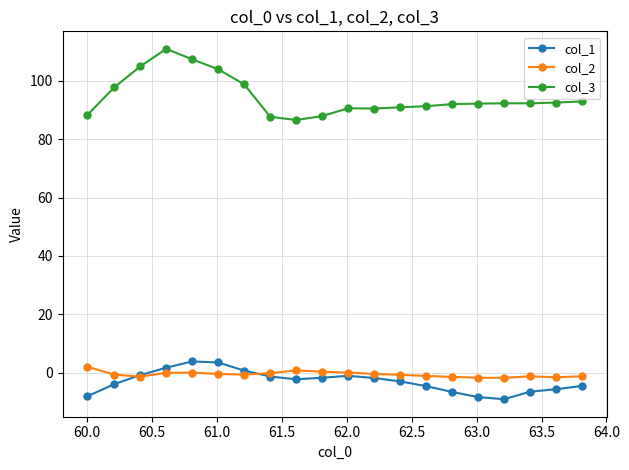

Which series has the largest range (max minus min)?

col_3